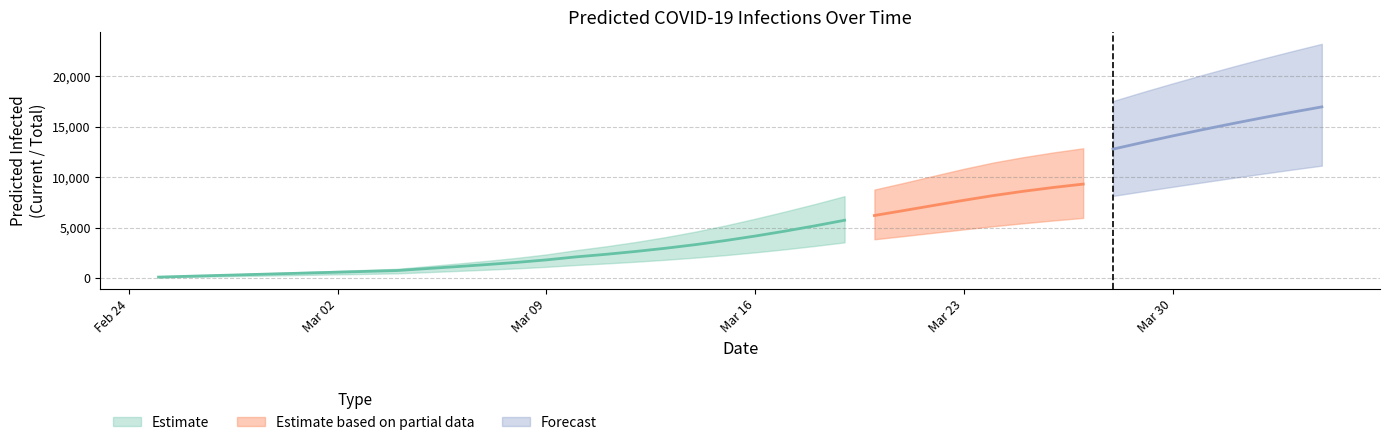

What is the value of the predicted_total_infected_mean point at the 35th from the left?

14088